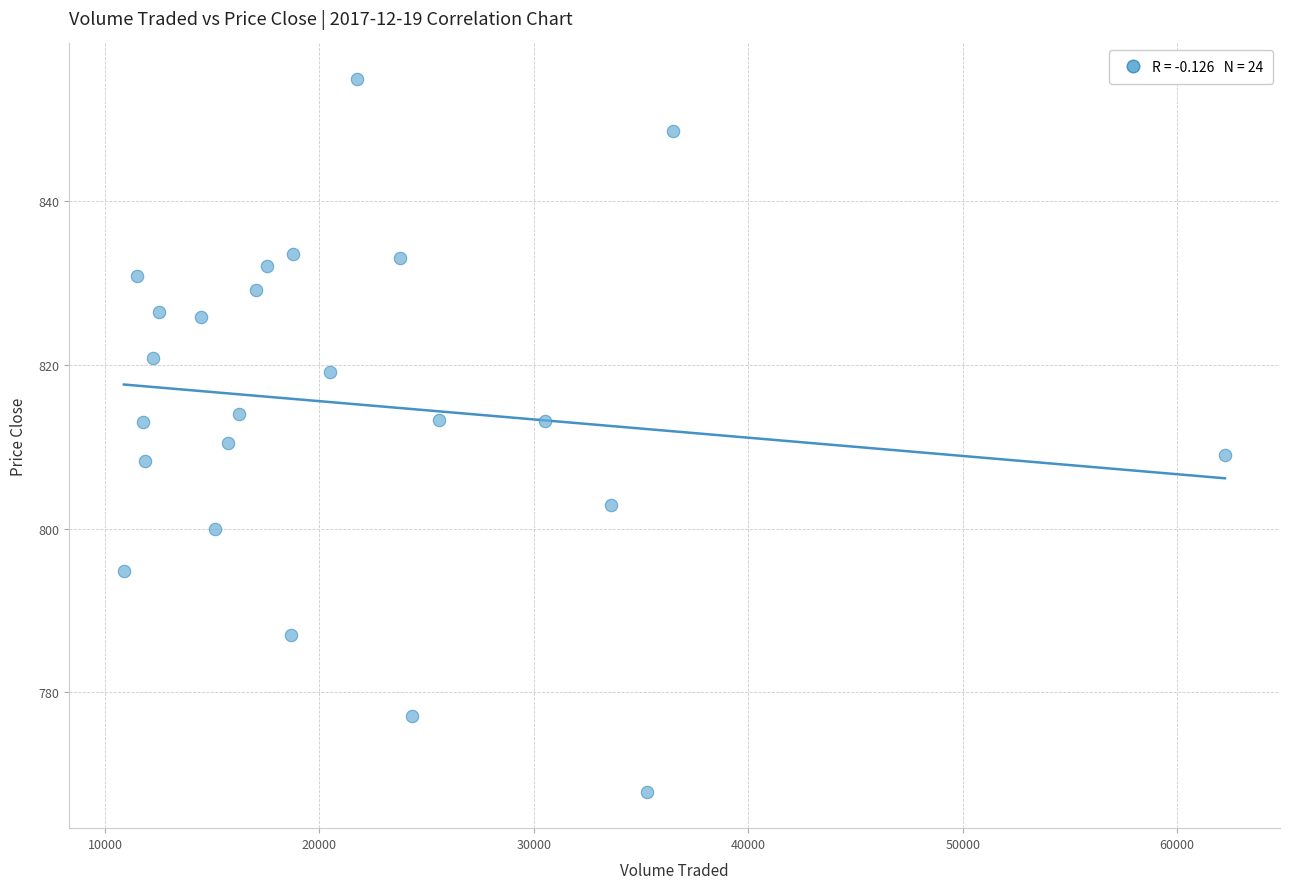

What is the range of X values (max minus min)?

51344.3